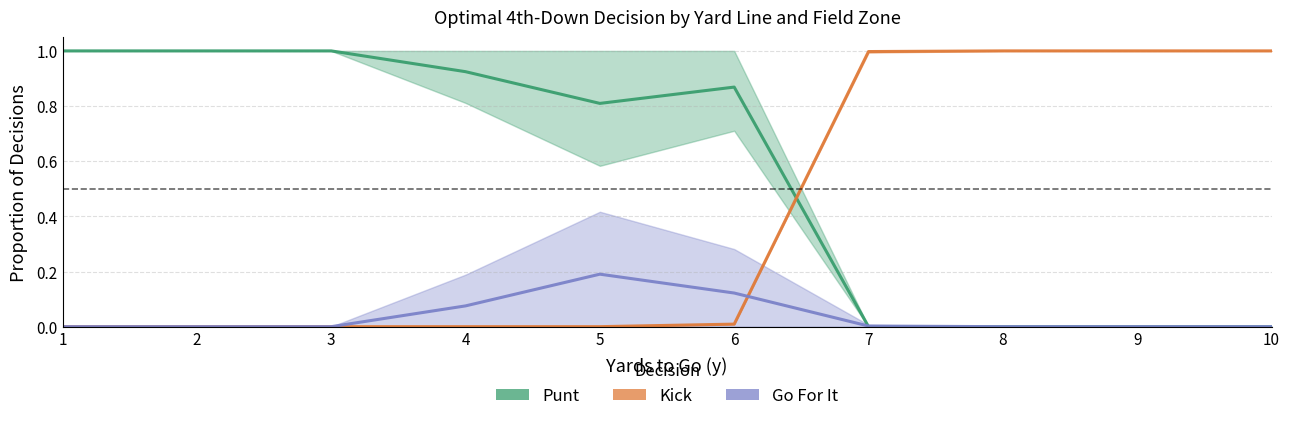

What is the value of the punt point at the 5th from the left?

0.8